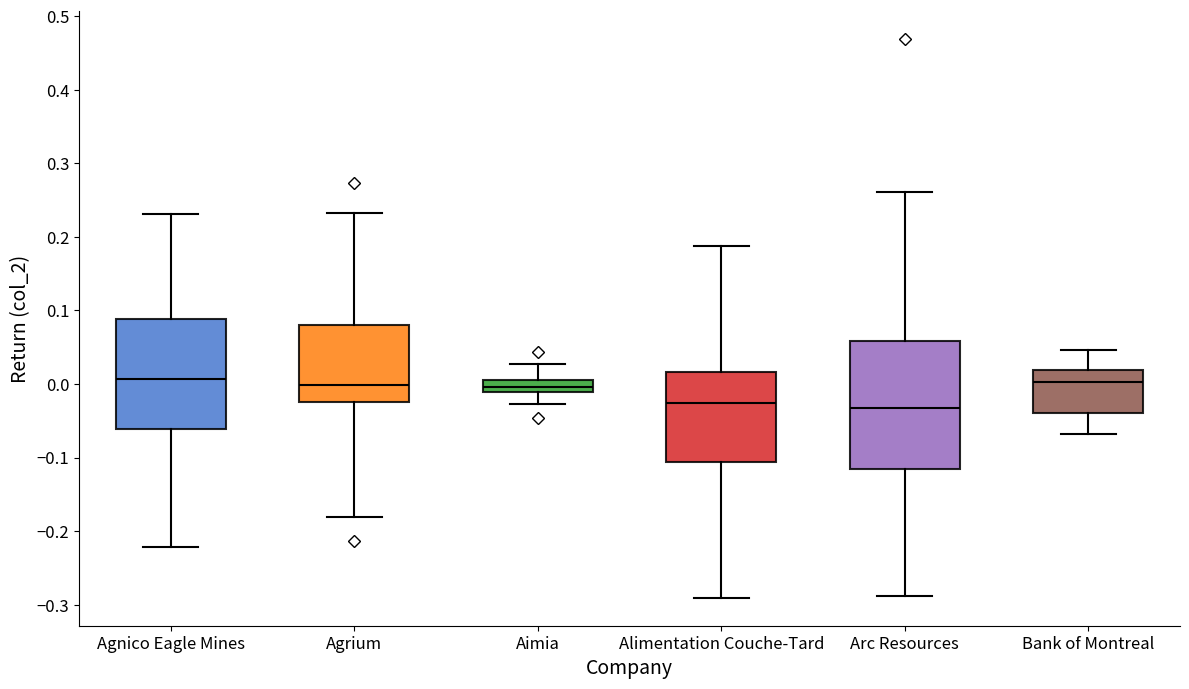

Comparing the boxes themselves (not the whiskers), which one is the tallest?

Arc Resources